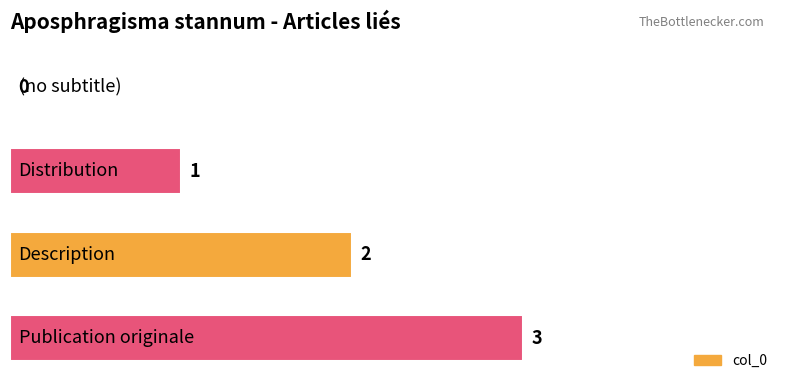

How many values are above zero?

3